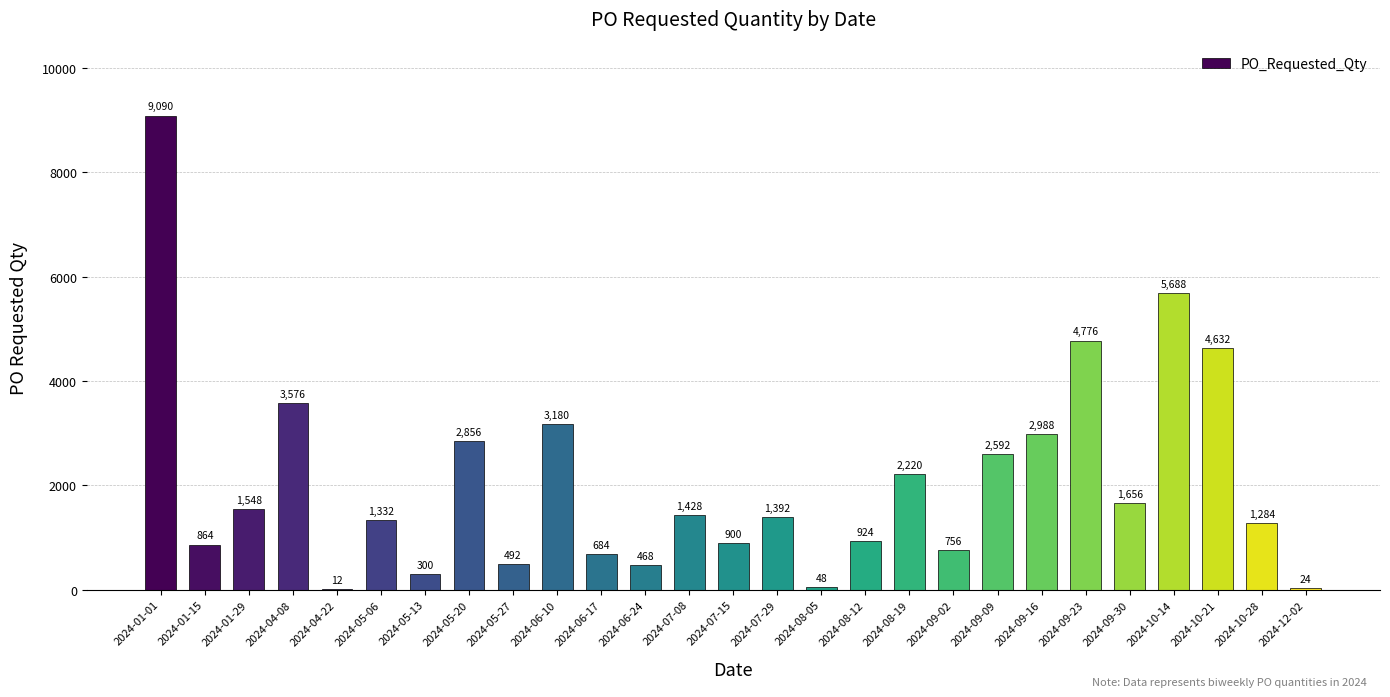

How many distinct data groups are displayed?

1